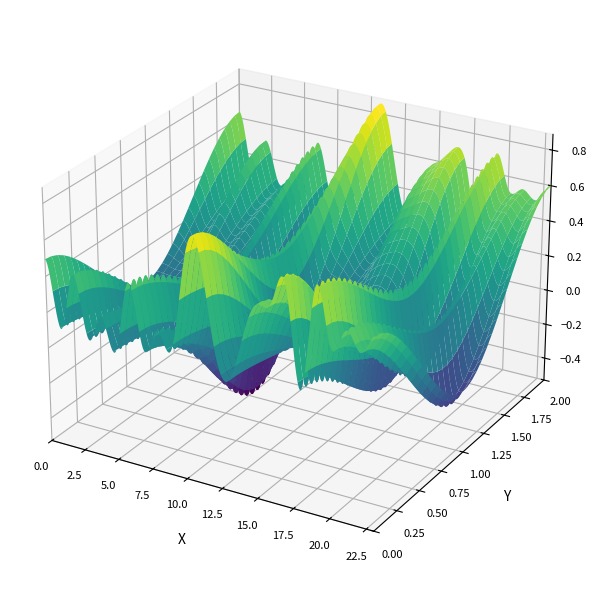

Reading left to right, extract all data points from this chart.

1: 0=0.5	1=0.1	2=0.5	3=0.1	4=0.3	5=0.1	6=0.5	7=0.1	8=0.3	9=0.2	10=0.7	11=0.8	12=0.3	13=0.1	14=0.3	15=0.5	16=0.6	17=0.7	18=0.1	19=0.7	20=0.4	21=0.5	22=0.4	23=0.5
2: 0=0.5	1=0.1	2=0.5	3=0.1	4=0.3	5=0.1	6=0.5	7=0.1	8=0.3	9=0.2	10=0.7	11=0.8	12=0.3	13=0.1	14=0.3	15=0.5	16=0.6	17=0.7	18=0.1	19=0.7	20=0.4	21=0.5	22=0.4	23=0.5
3: 0=0.5	1=0.1	2=0.5	3=0.1	4=0.3	5=0.1	6=0.5	7=0.1	8=0.3	9=0.2	10=0.7	11=0.8	12=0.3	13=0.1	14=0.3	15=0.5	16=0.6	17=0.7	18=0.1	19=0.7	20=0.4	21=0.5	22=0.4	23=0.5